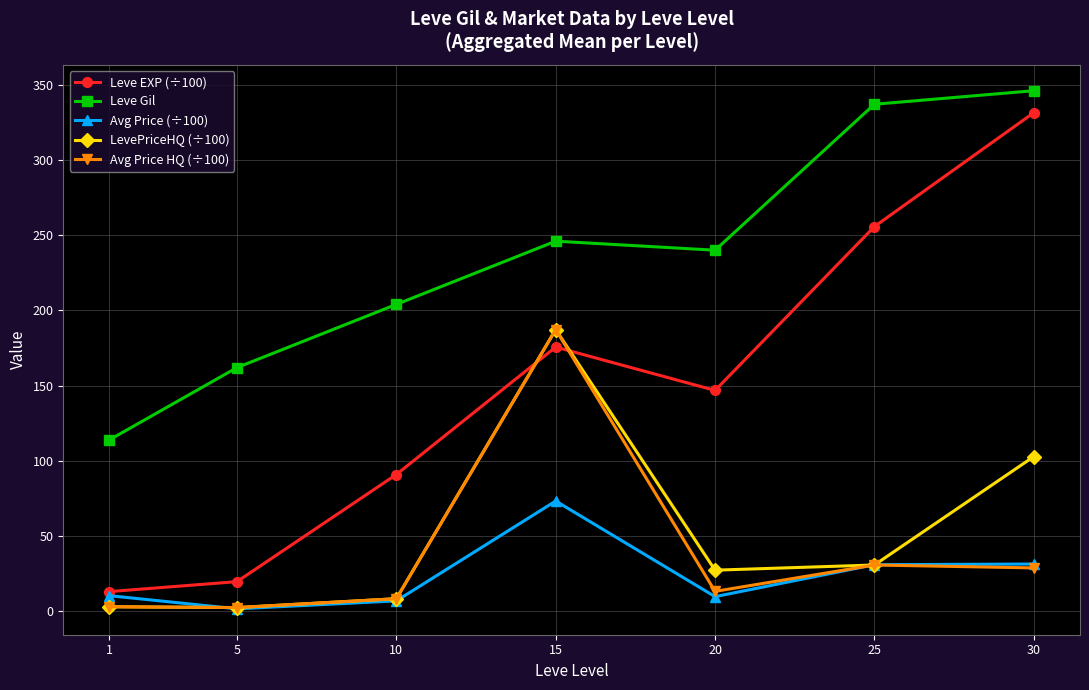

The Avg Price (÷100) series shows 15.4 at 30. True or false?

False